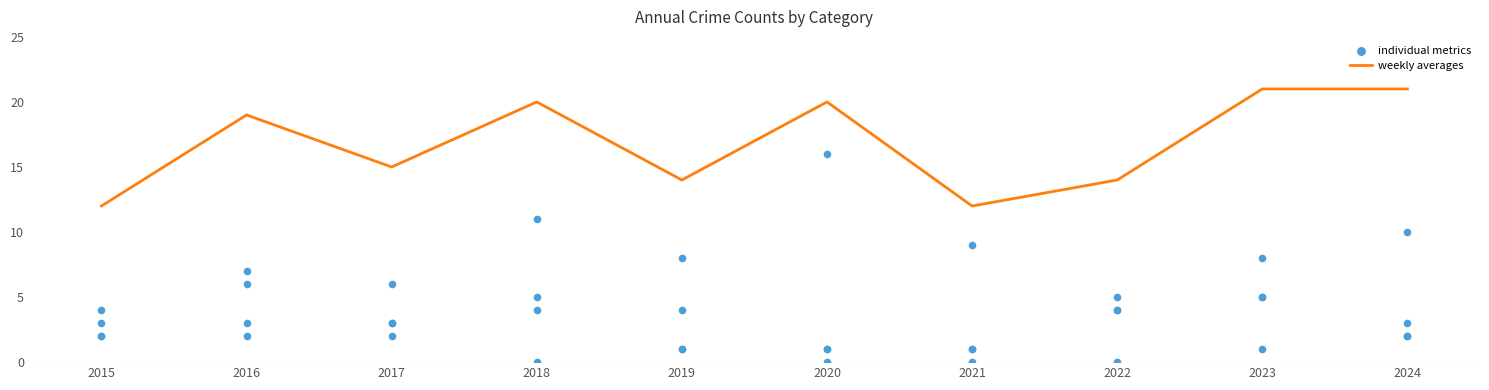

Which series has the largest Y range (max minus min)?

individual metrics